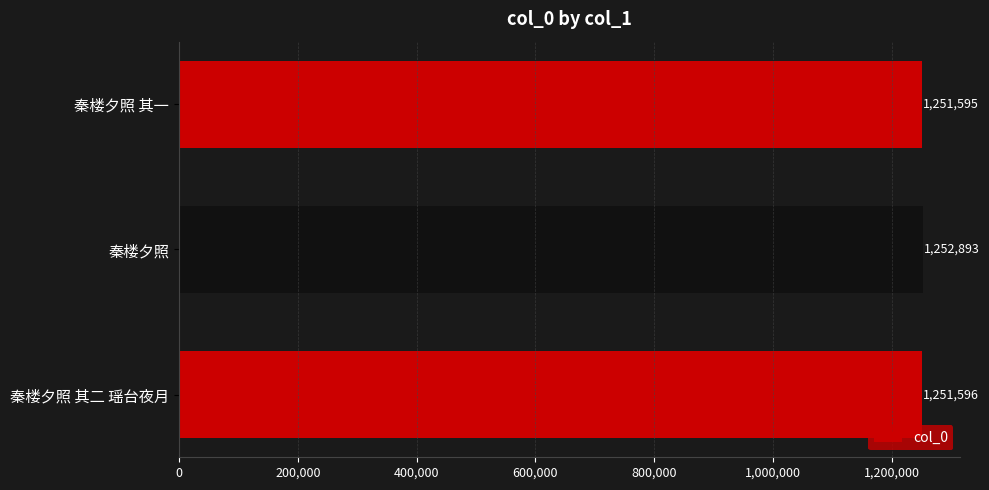

Which category has the lowest value across all series?

秦楼夕照 其一